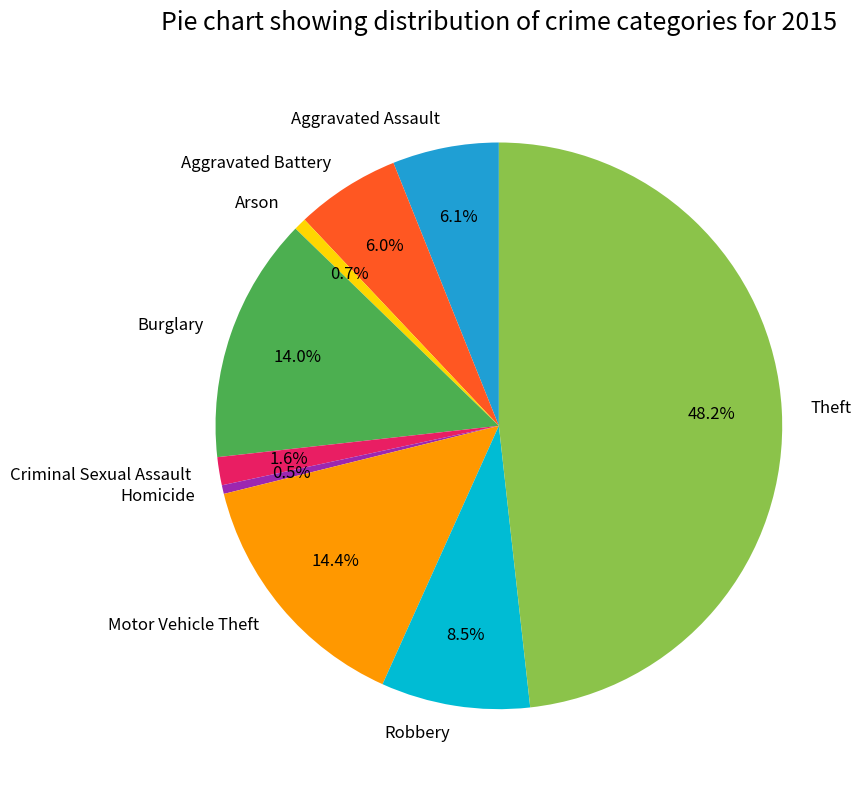

What is the largest slice in the pie chart?

Theft